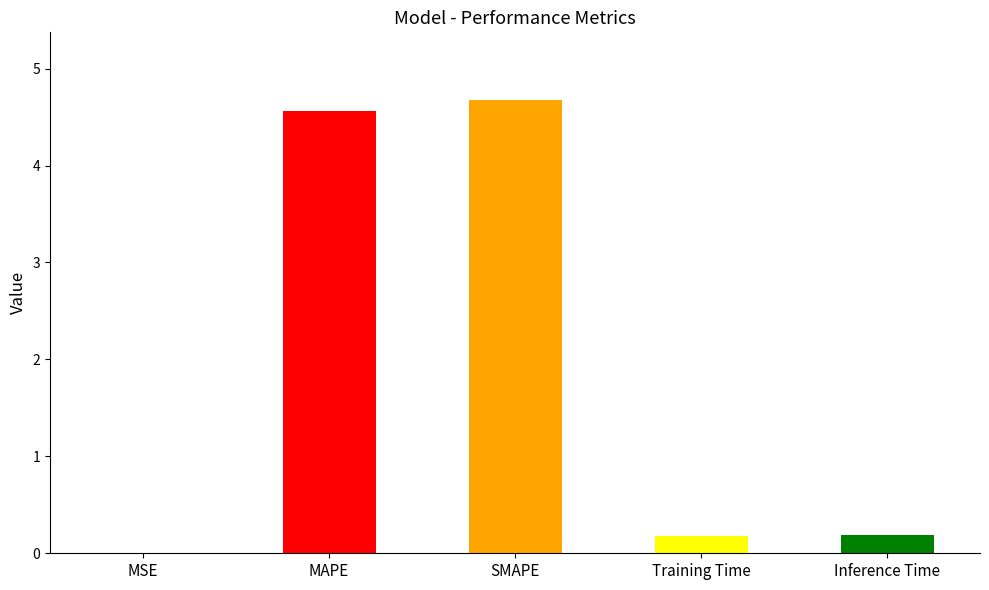

Which has a higher value, SMAPE or MSE?

SMAPE